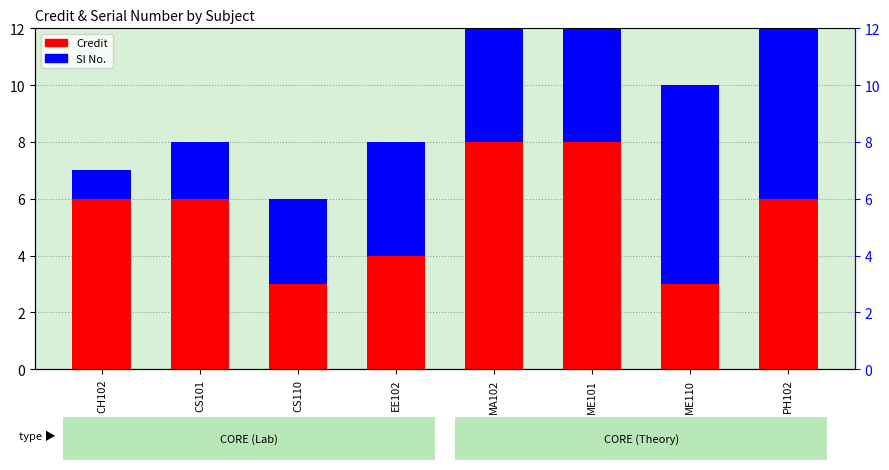

Where is Credit nearest to the value 5?

CH102